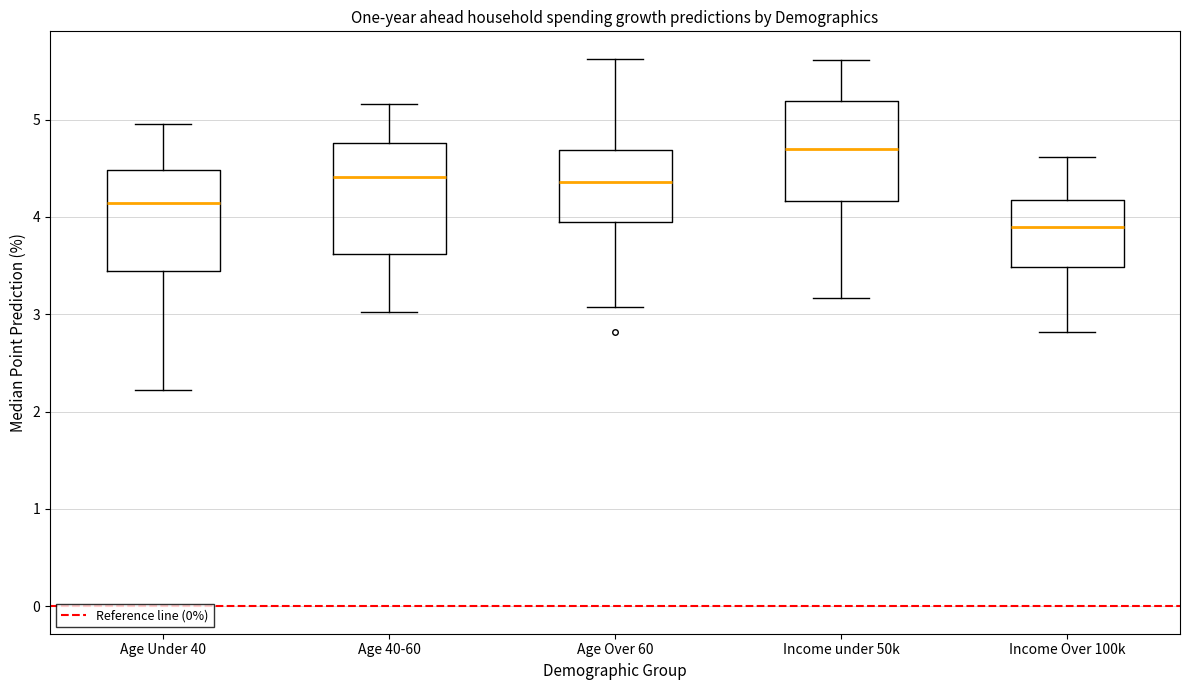

Reading left to right, read every box against the y-axis: the position of its median line, the range the box covers, and the ends of its whiskers. The values are not printed on the chart, so give them approximately, as read against the axis.

Age Under 40: median 4.1, box 3.4 to 4.5, whiskers 2.2 to 5.0
Age 40-60: median 4.4, box 3.6 to 4.8, whiskers 3.0 to 5.2
Age Over 60: median 4.4, box 4.0 to 4.7, whiskers 3.1 to 5.6
Income under 50k: median 4.7, box 4.2 to 5.2, whiskers 3.2 to 5.6
Income Over 100k: median 3.9, box 3.5 to 4.2, whiskers 2.8 to 4.6